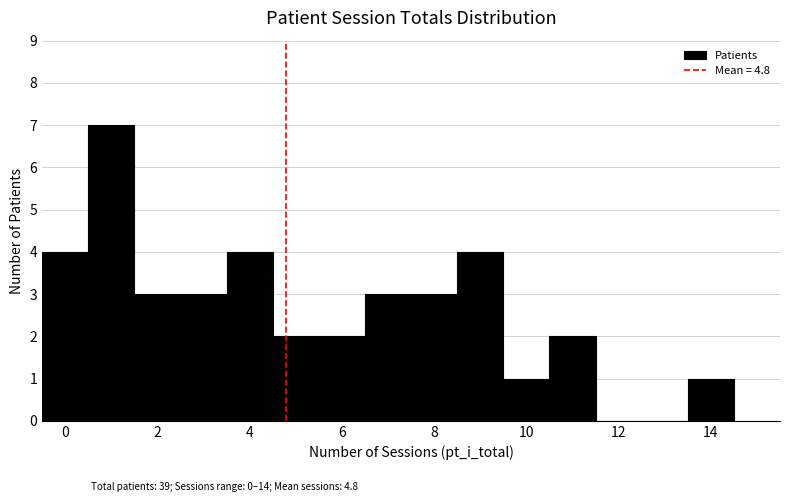

How tall is the bar that spans 10.5 to 11.5 on the x-axis? Neither the bar edges nor the heights are printed on the chart, so give them approximately, as read against the axes.

2